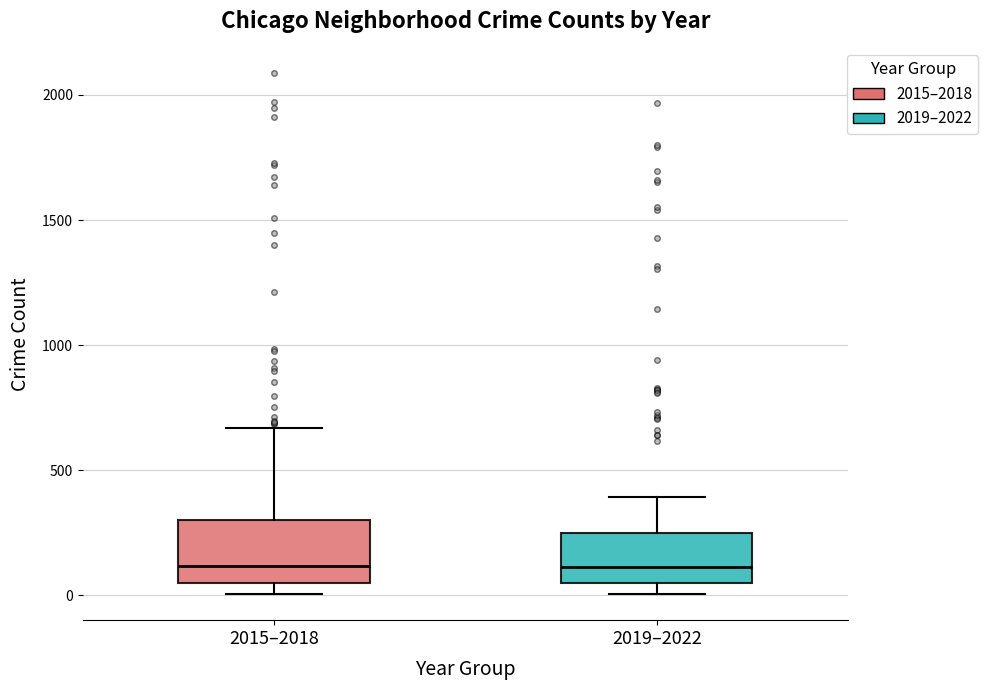

Reading left to right, transcribe this box plot: for each box, give where its median line is, the range the box spans, and where its two whiskers end, as read against the y-axis. The values are not printed on the chart, so give them approximately, as read against the axis.

2015–2018: median 100, box 50 to 300, whiskers 0 to 650
2019–2022: median 100, box 50 to 250, whiskers 0 to 400